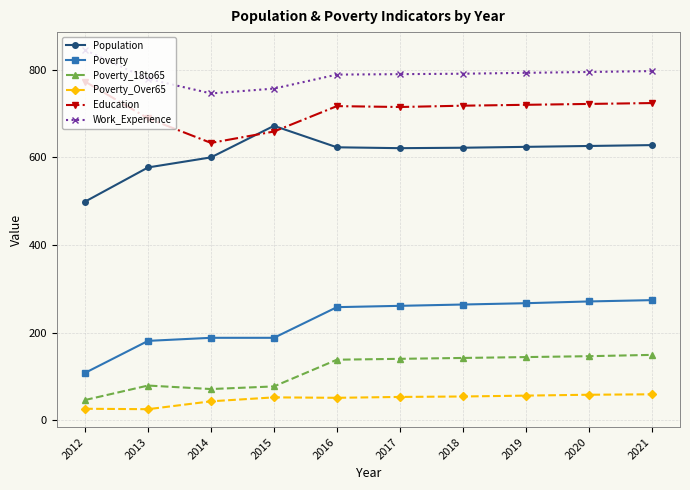

True or false: Poverty_18to65 has more than 0 points higher than both neighbors.

True